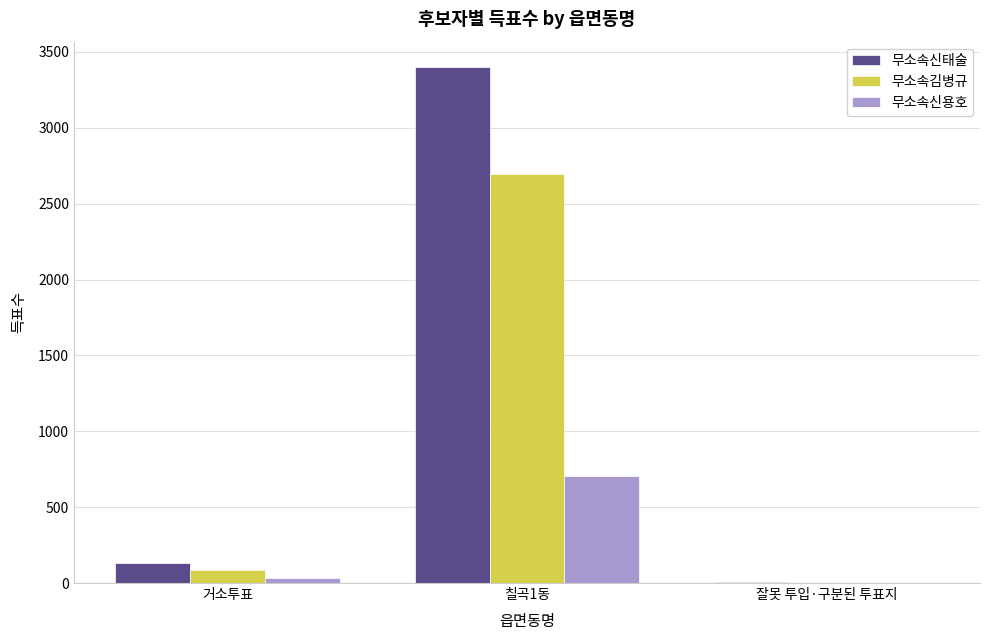

What are all the series names shown in the legend?

무소속신태술, 무소속김병규, 무소속신용호